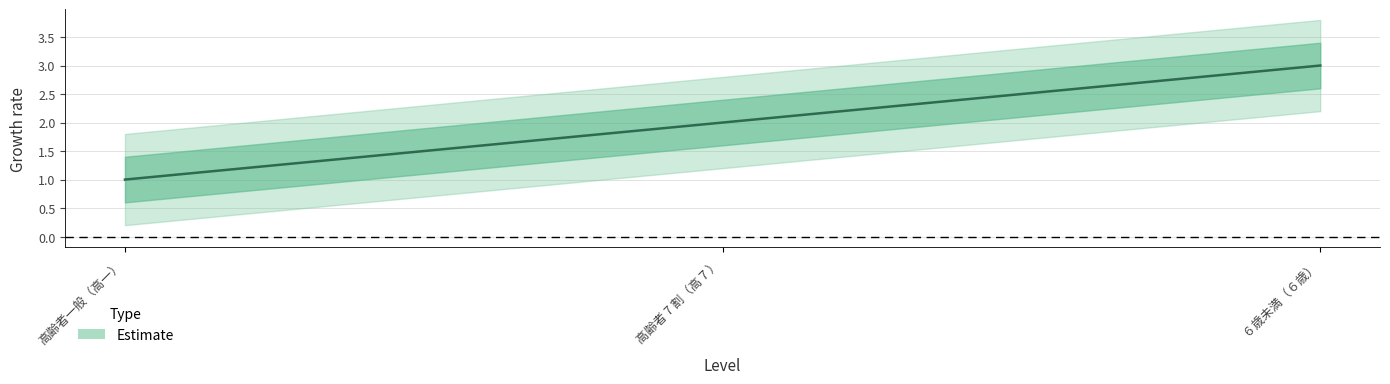

Which has a higher value, ６歳未満（６歳） or 高齢者 7 割（高７）?

６歳未満（６歳）